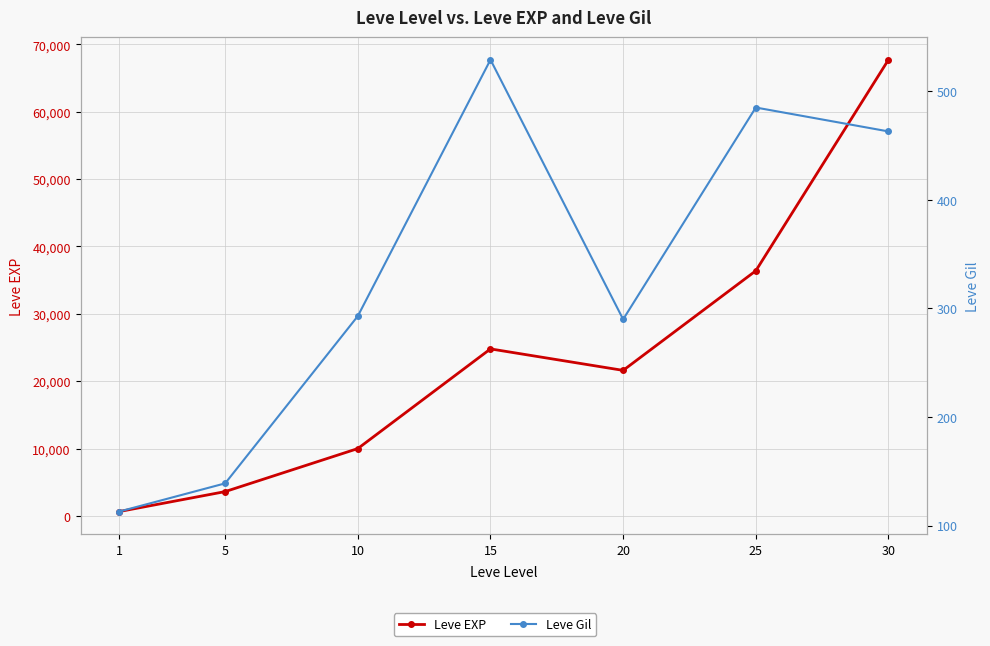

What is the value of the Leve Gil point at the 3rd from the left?

293